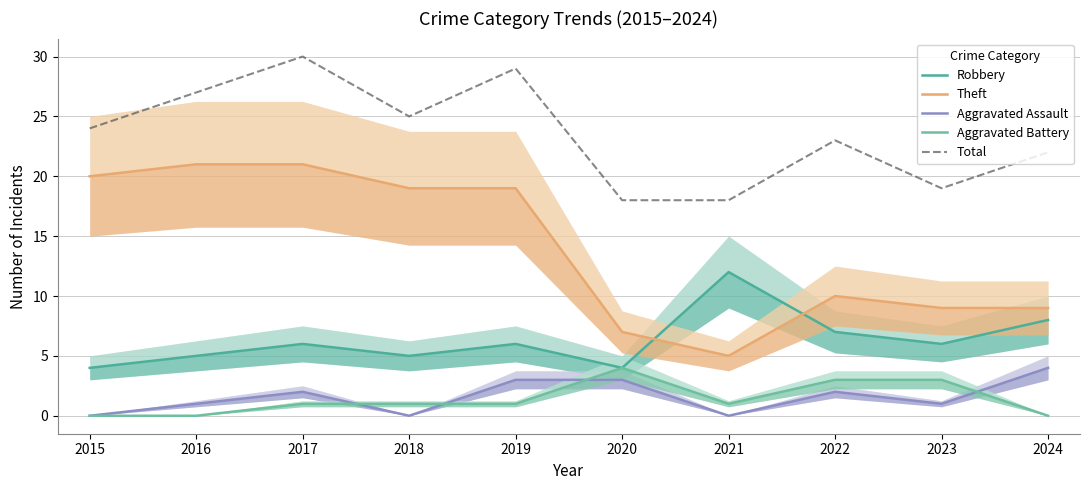

Reading left to right, what are all the values shown in this chart?

Robbery: 4	5	6	5	6	4	12	7	6	8
Theft: 20	21	21	19	19	7	5	10	9	9
Aggravated Assault: 0	1	2	0	3	3	0	2	1	4
Aggravated Battery: 0	0	1	1	1	4	1	3	3	0
Total: 24	27	30	25	29	18	18	23	19	22